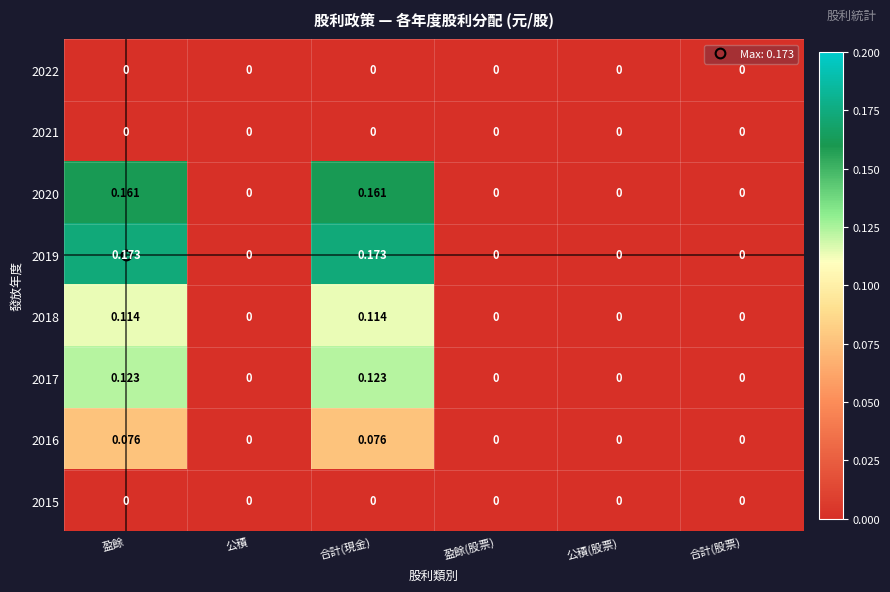

Is the value of 2019 at 公積 greater than the value of 2017 at 合計(現金)?

No